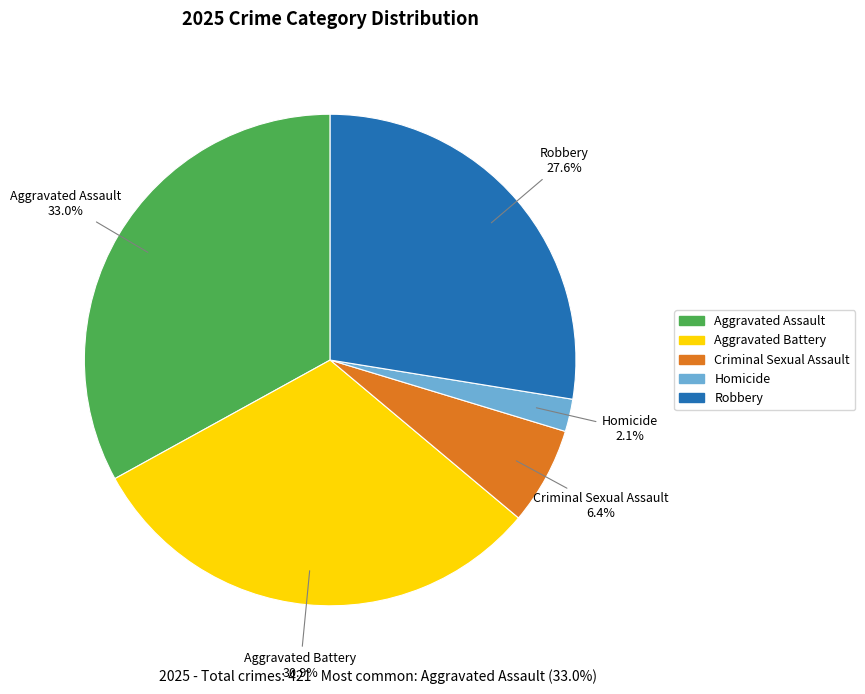

How many slices are in this pie chart?

5